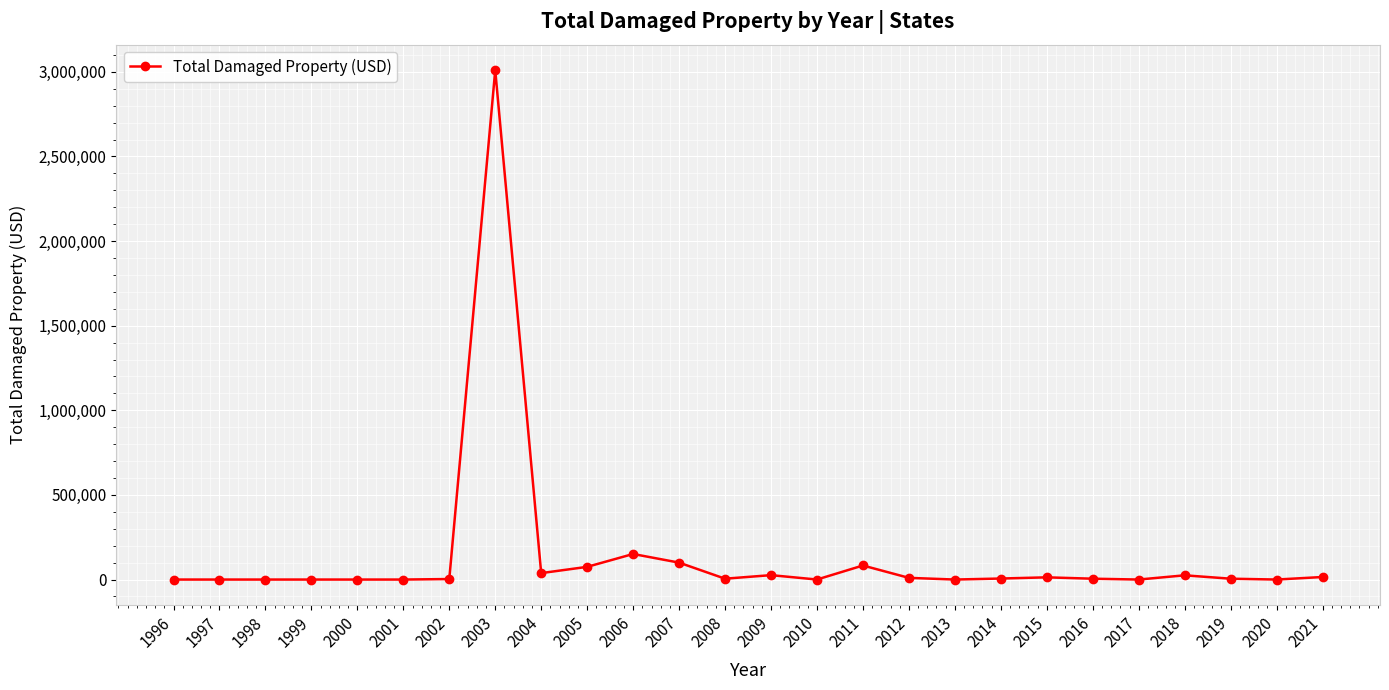

Which has a higher value, 2005 or 2010?

2005